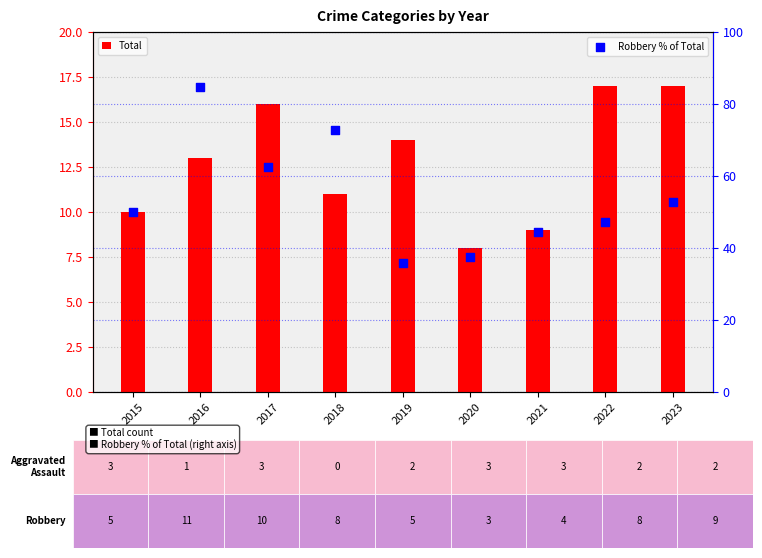

Which series has the largest total across all categories?

Robbery % of Total